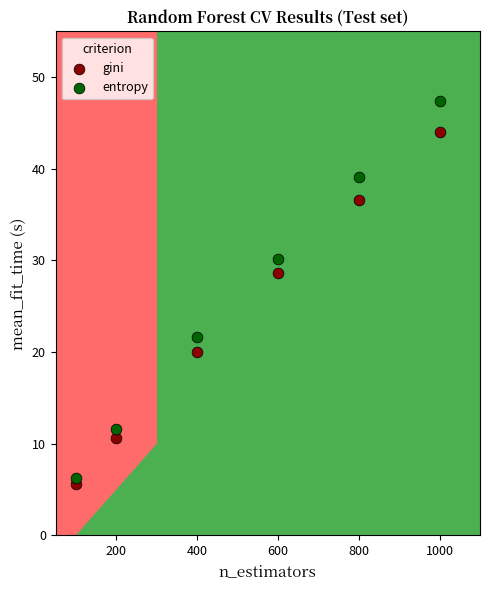

Across all data points, what is the average X value?

516.7